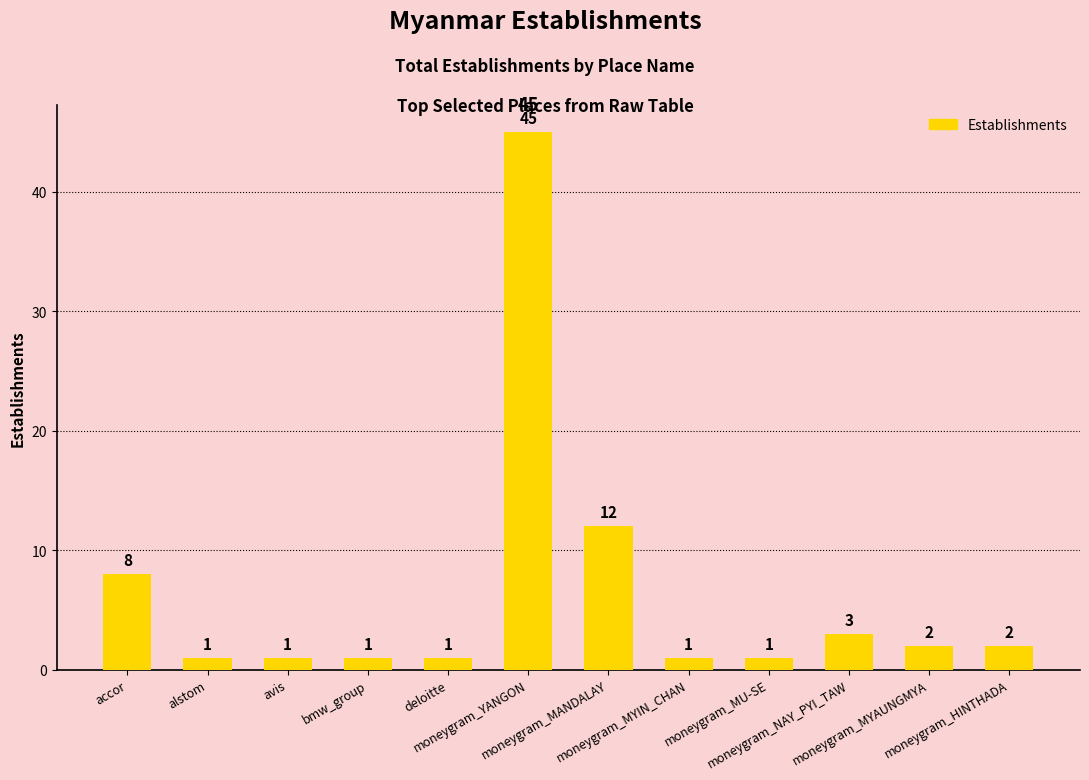

What is the difference between the values at moneygram_MYAUNGMYA and moneygram_MYIN_CHAN?

1